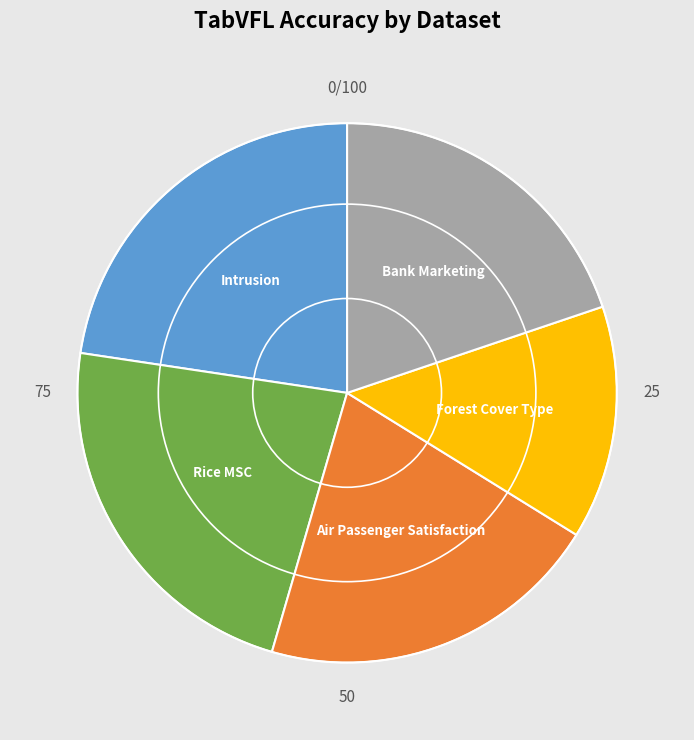

How many segments does this pie chart have?

5